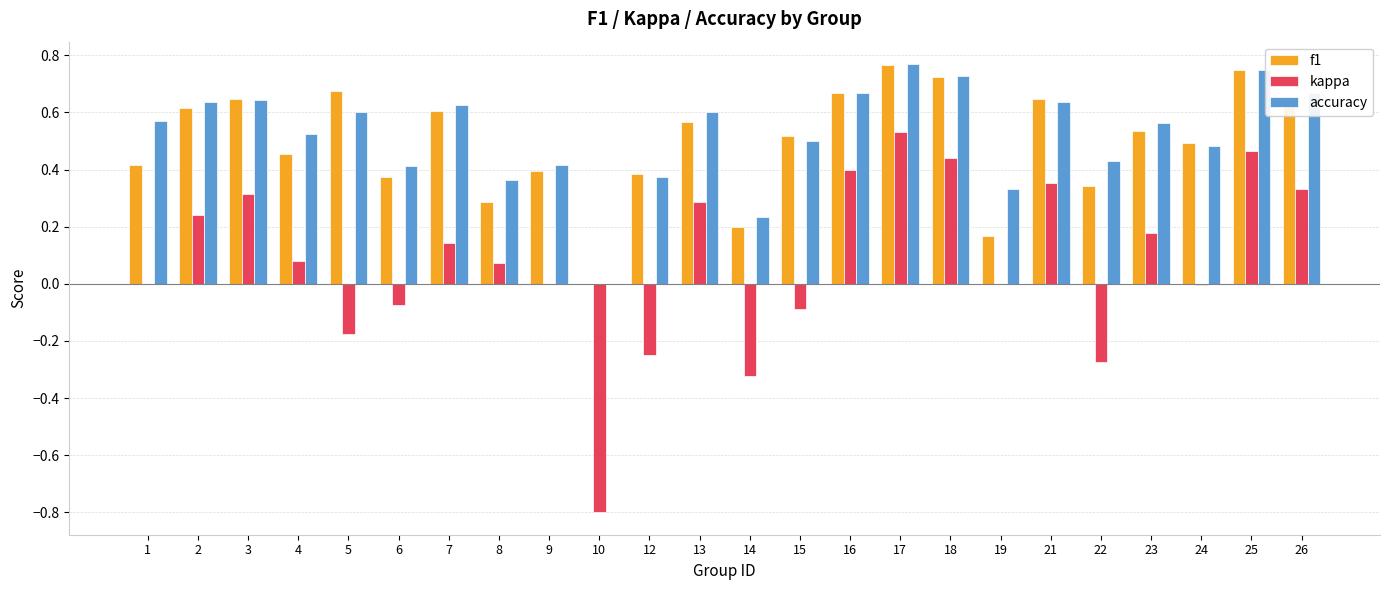

Does the chart contain stacked bars?

No